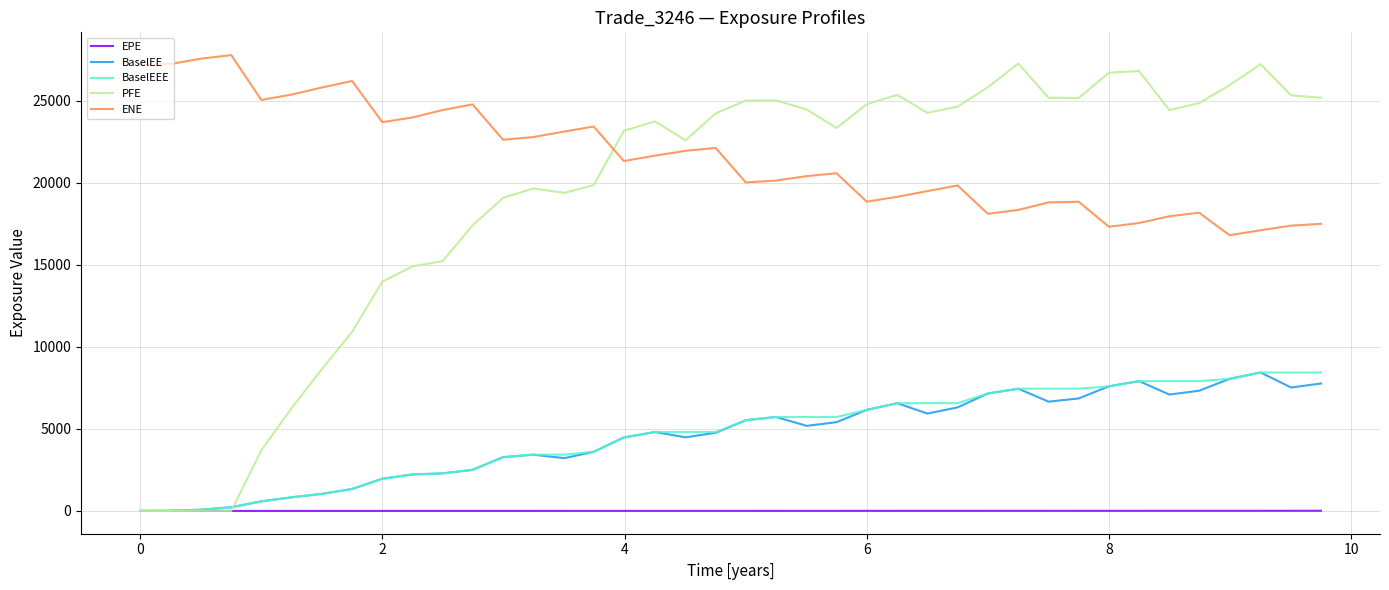

How many series are shown in this chart?

5